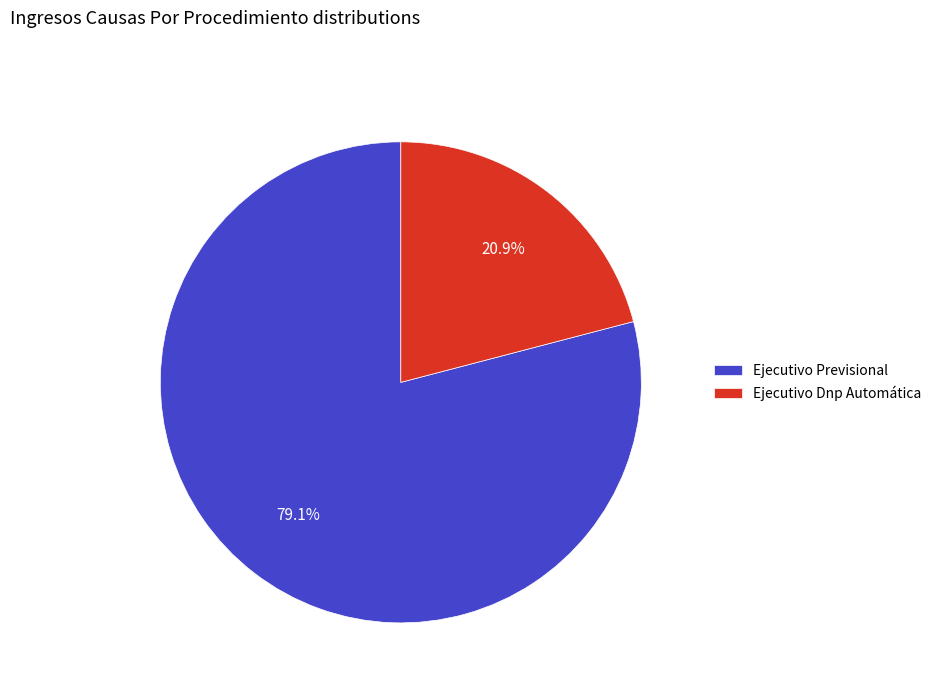

The Ejecutivo Dnp Automática slice represents 21% of the pie. True or false?

True